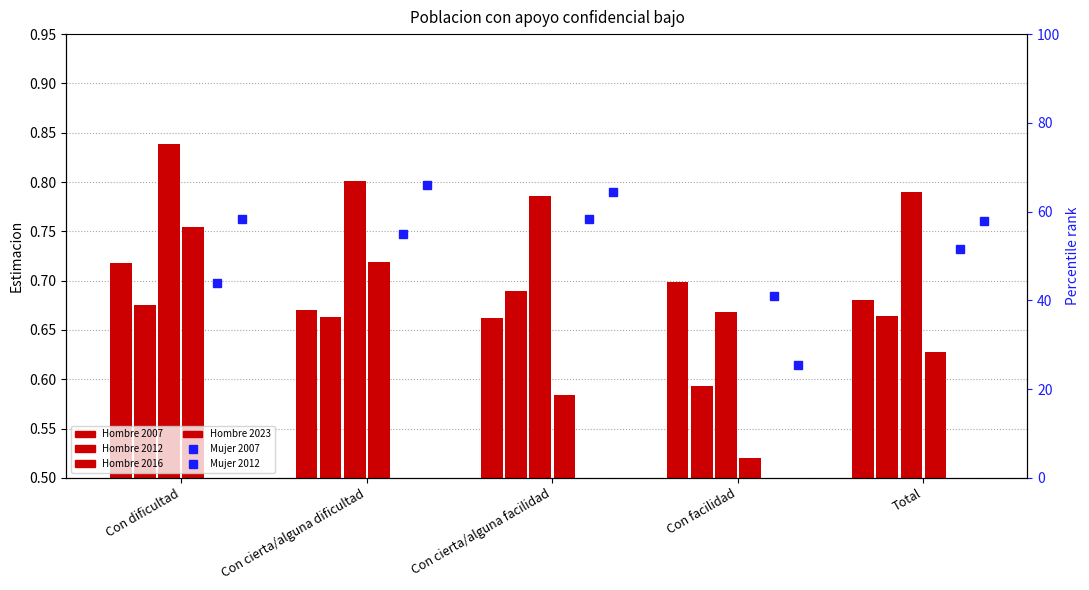

At which label does Mujer_2007 reach its minimum?

Con facilidad